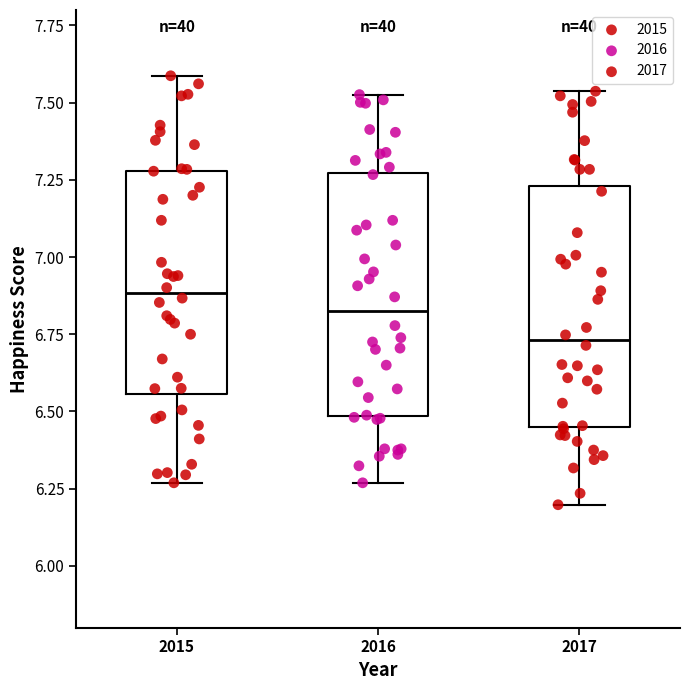

Reading left to right, read every box against the y-axis: the position of its median line, the range the box covers, and the ends of its whiskers. The values are not printed on the chart, so give them approximately, as read against the axis.

2015: median 6.90, box 6.55 to 7.30, whiskers 6.25 to 7.60
2016: median 6.80, box 6.50 to 7.25, whiskers 6.25 to 7.55
2017: median 6.75, box 6.45 to 7.25, whiskers 6.20 to 7.55